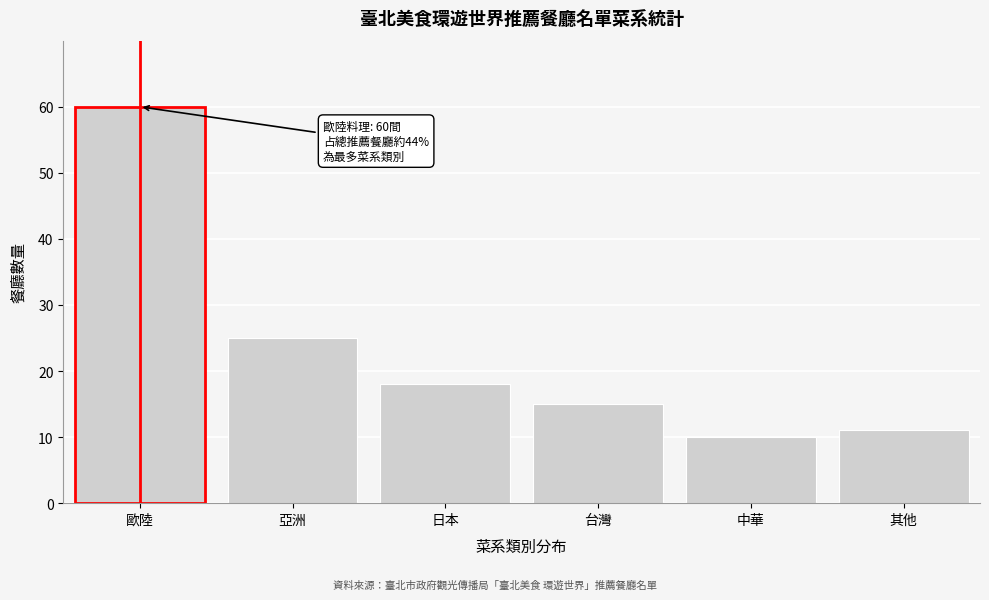

Reading left to right, transcribe all the data shown in this chart.

60	25	18	15	10	11